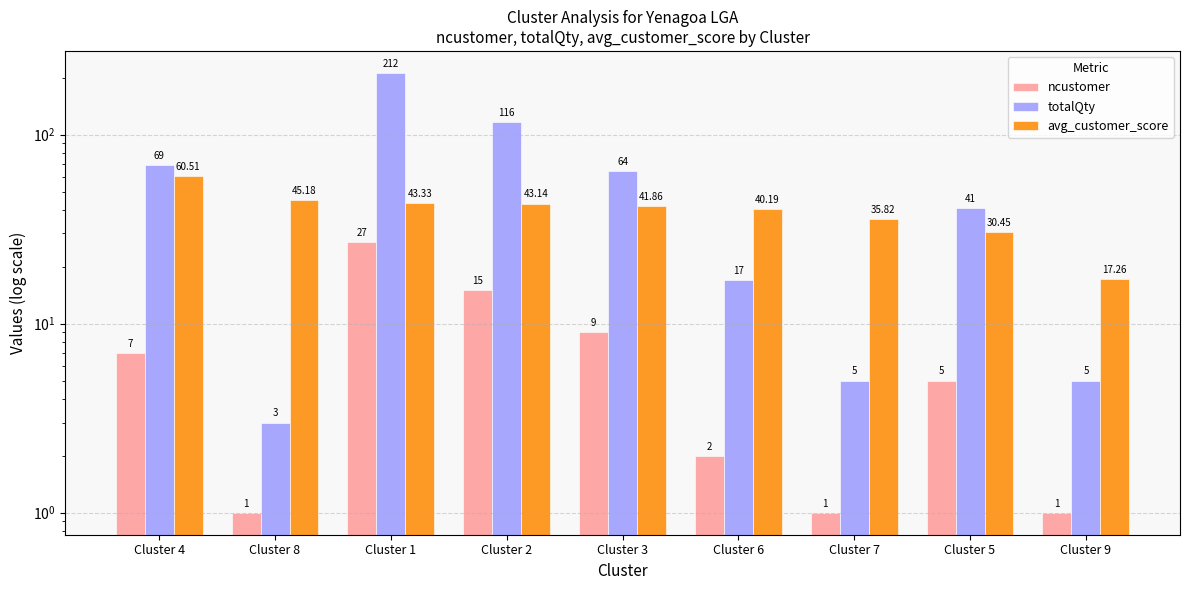

At which label does totalQty reach its peak?

Cluster 1